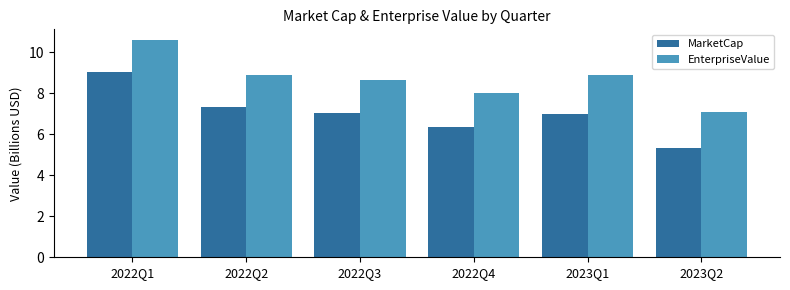

What is the smallest value displayed?

5.3